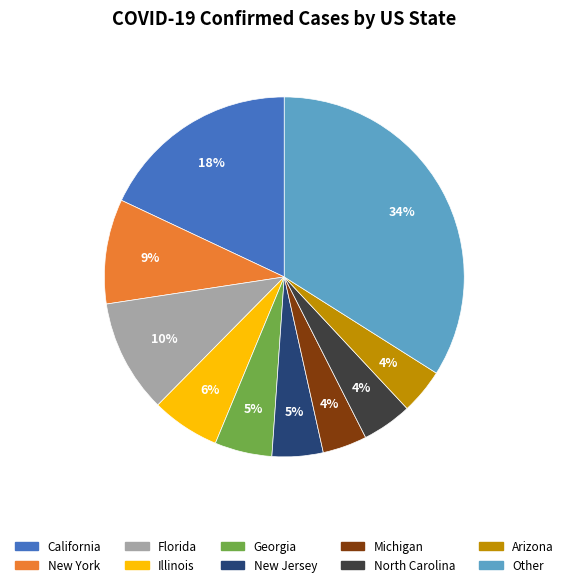

To the nearest percent, what is the average slice percentage?

10%